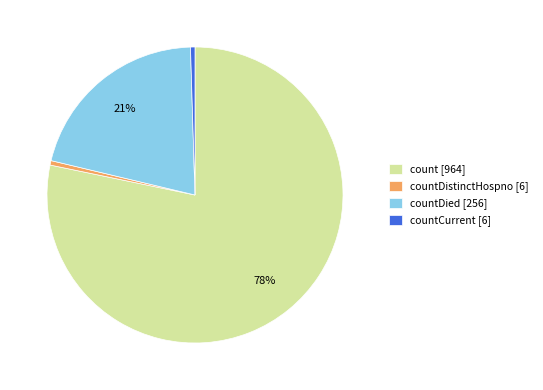

Count the number of slices in the pie.

4